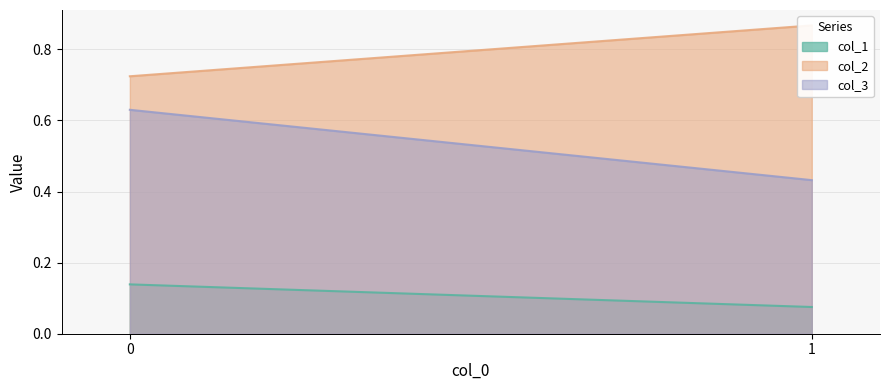

True or false: col_2 has a value of 0.7 at 0.

True